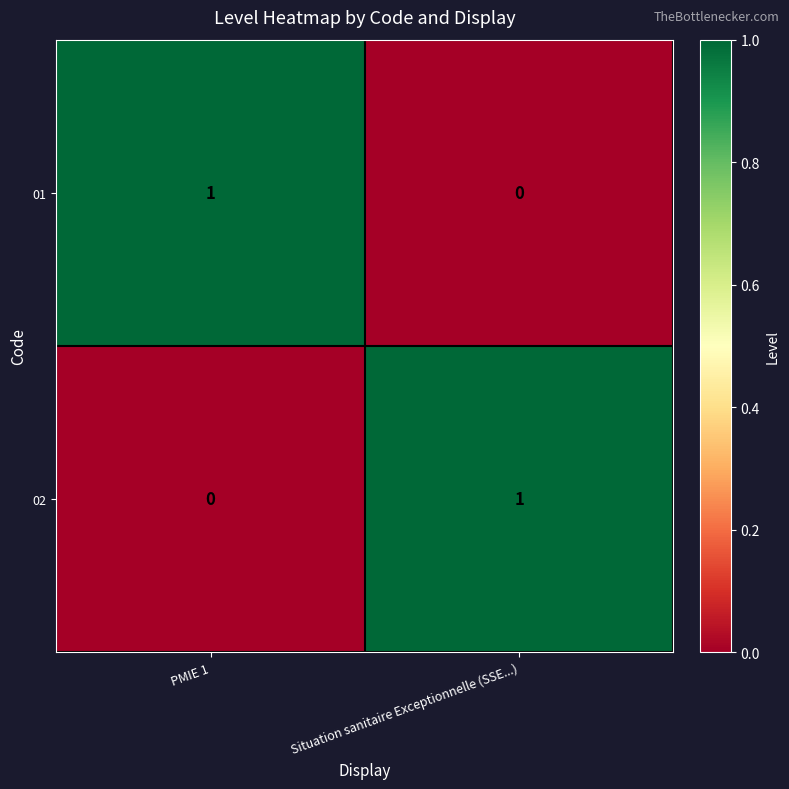

The 02 series shows 0 at PMIE 1. True or false?

True